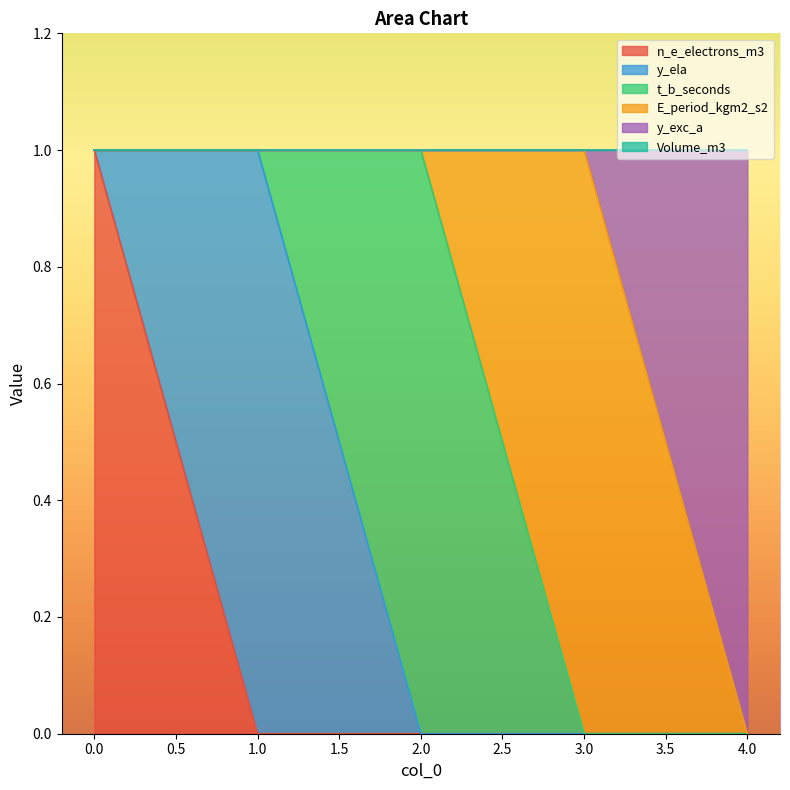

What are all the series names shown in the legend?

n_e_electrons_m3, y_ela, t_b_seconds, E_period_kgm2_s2, y_exc_a, Volume_m3